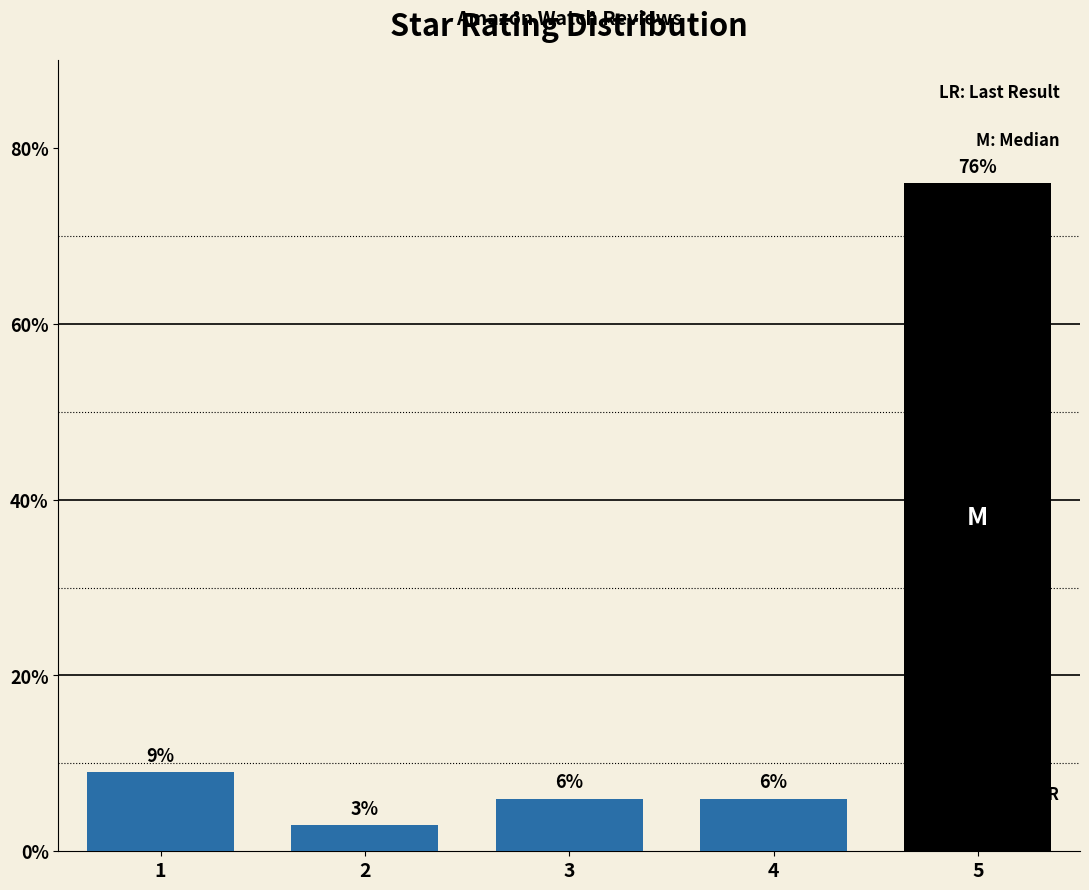

Reading left to right, what are all the values shown in this chart?

1=9	2=3	3=6	4=6	5=76